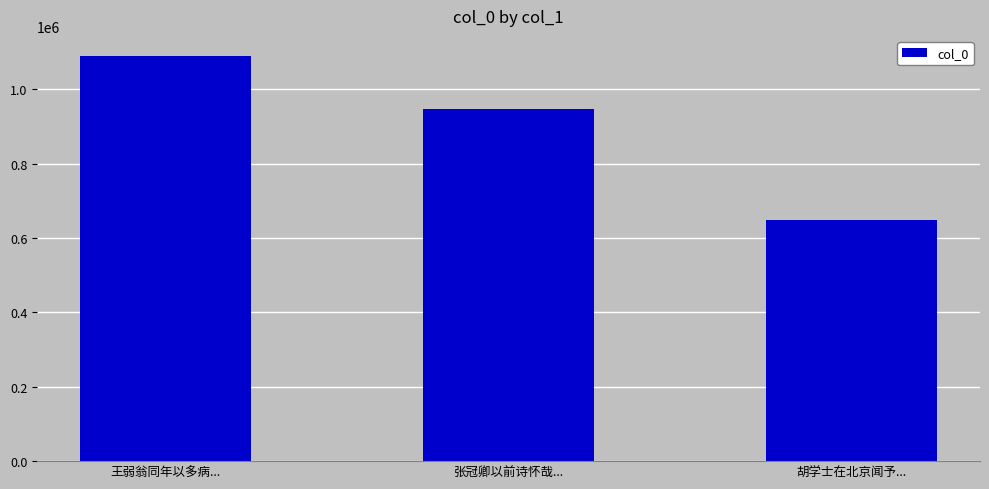

What is the sum of the values at 胡学士在北京闻予... and 王弱翁同年以多病...?

1737686